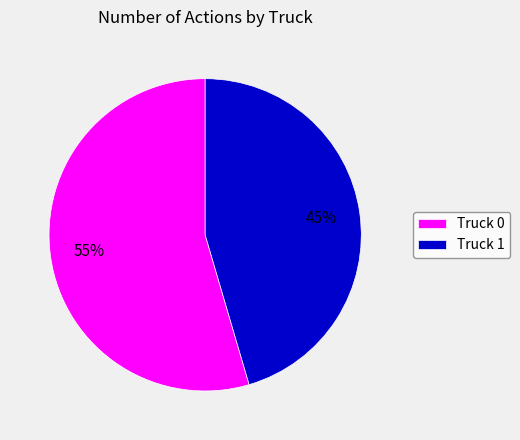

The Truck 0 slice represents 55% of the pie. True or false?

True